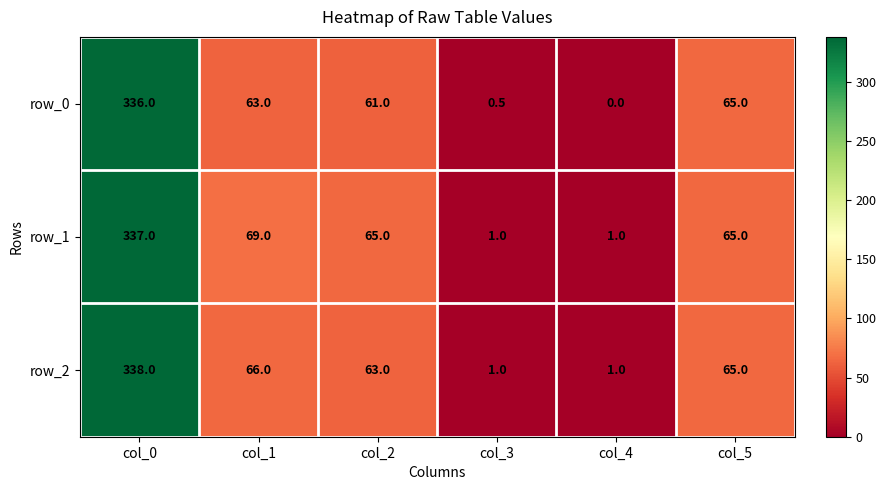

What is the total value across all series at col_5?

195.0